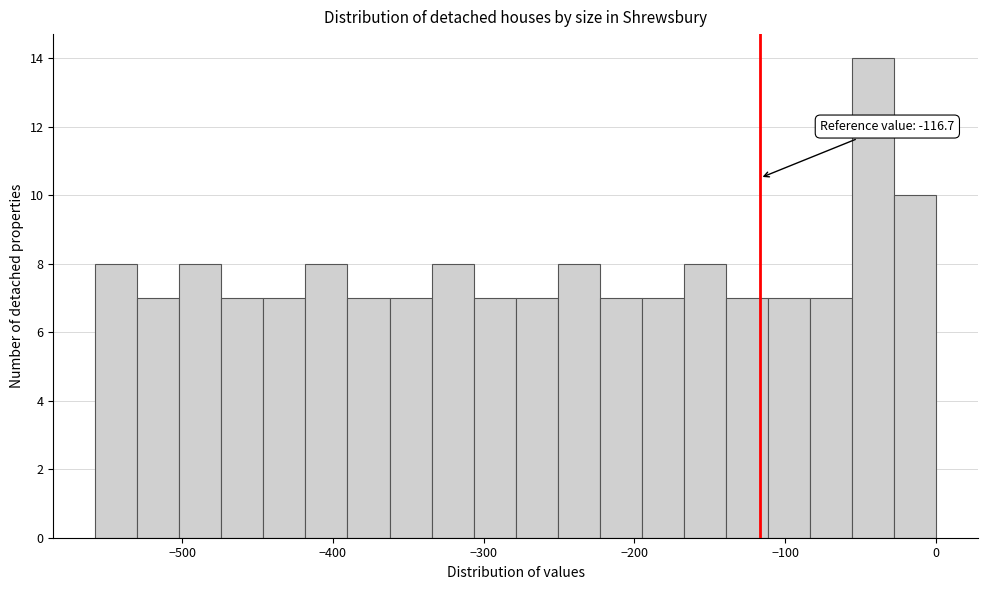

Read against the x-axis, roughly where is the centre of the tallest bar?

-40